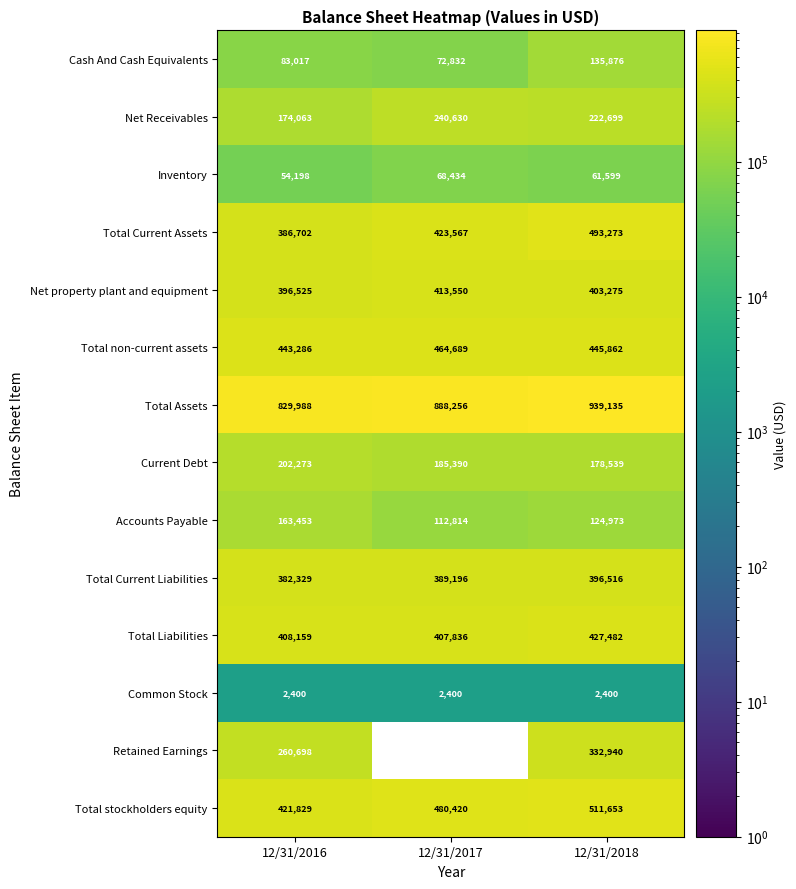

What is the total value across all series at 12/31/2018?

4676222